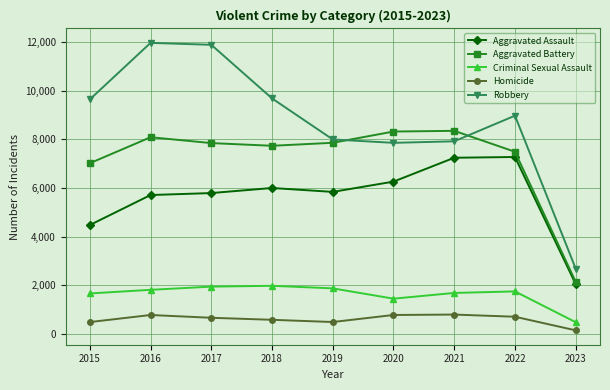

Where is the first local maximum for Aggravated Battery?

2016